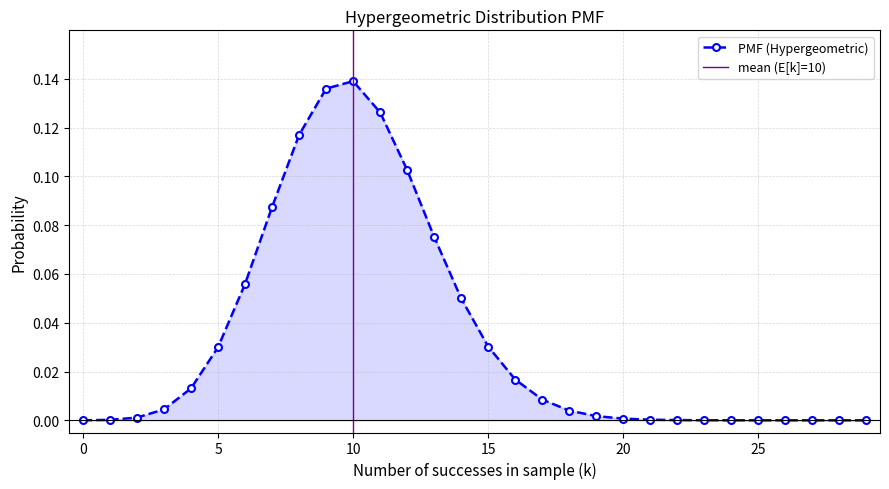

Is it true that the value at 27 is 0.0?

True